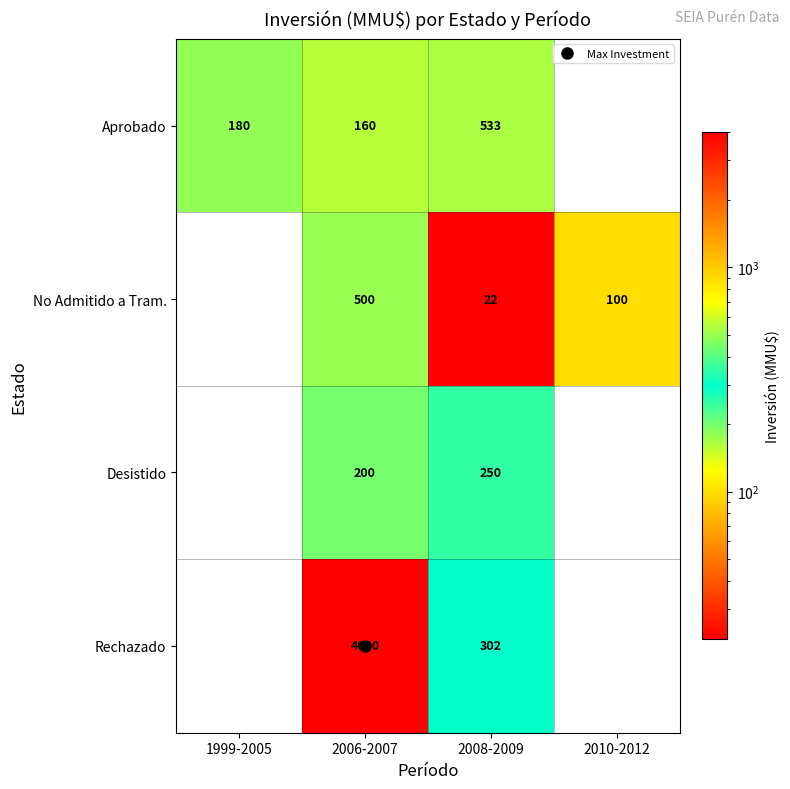

Rank the categories by Desistido value from lowest to highest.

1999-2005, 2010-2012, 2006-2007, 2008-2009